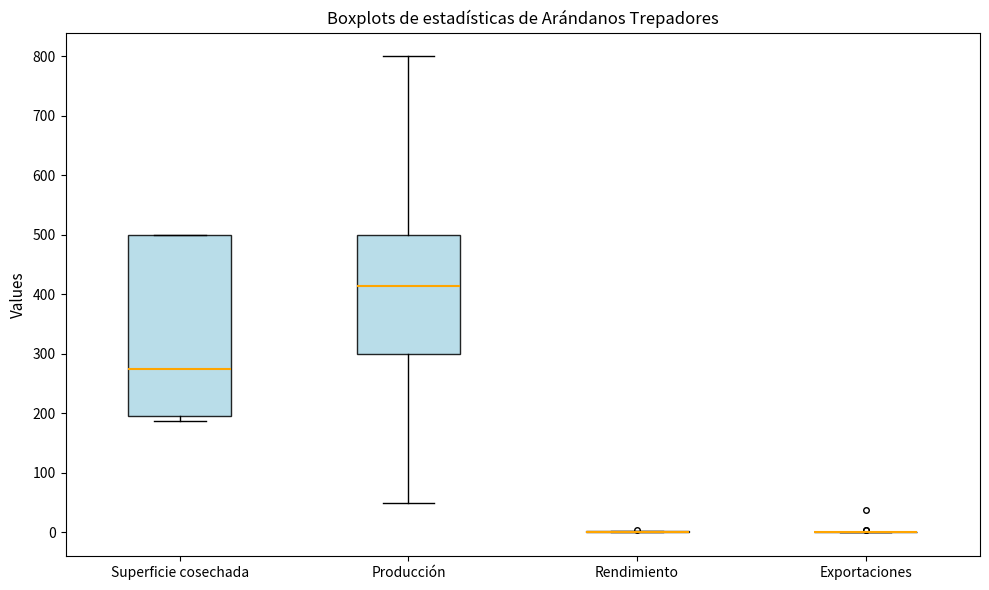

Where does the median line of the box for Superficie cosechada sit on the y-axis? The values are not printed on the chart, so give them approximately, as read against the axis.

280